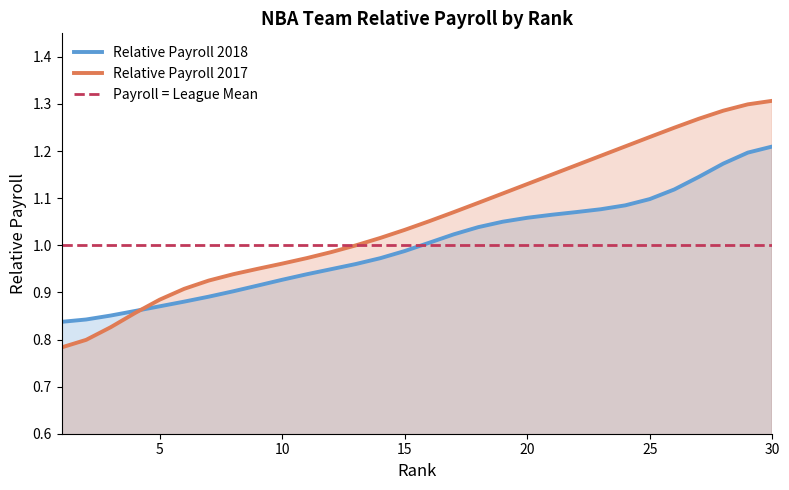

Where is Relative Payroll 2018 nearest to the value 1?

16